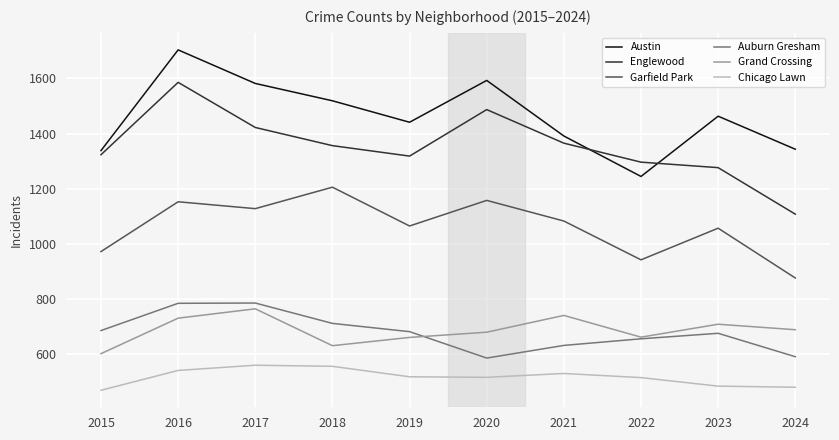

What is the minimum value shown in the chart?

467